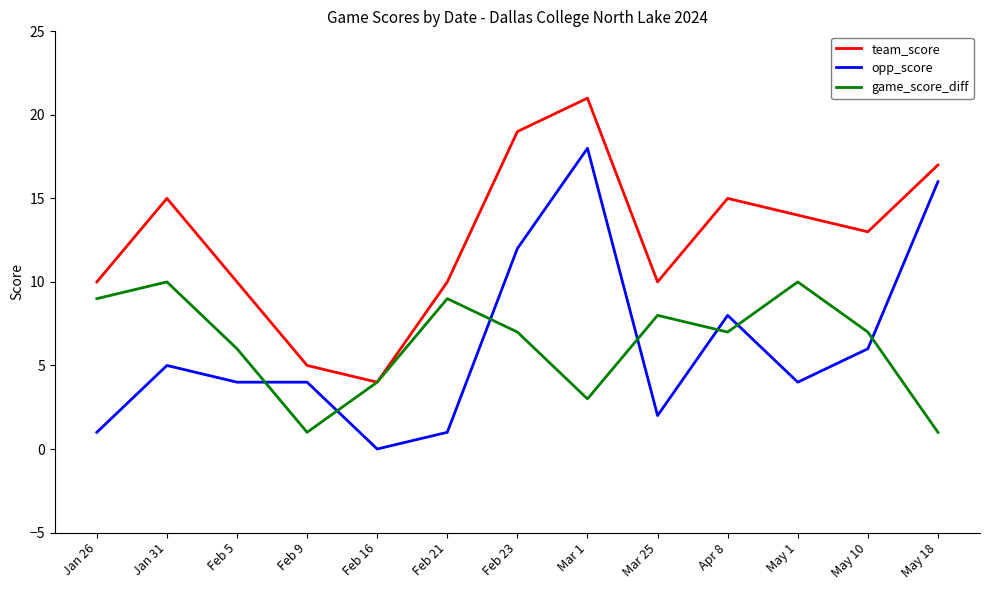

What is the sum of all team_score values?

163